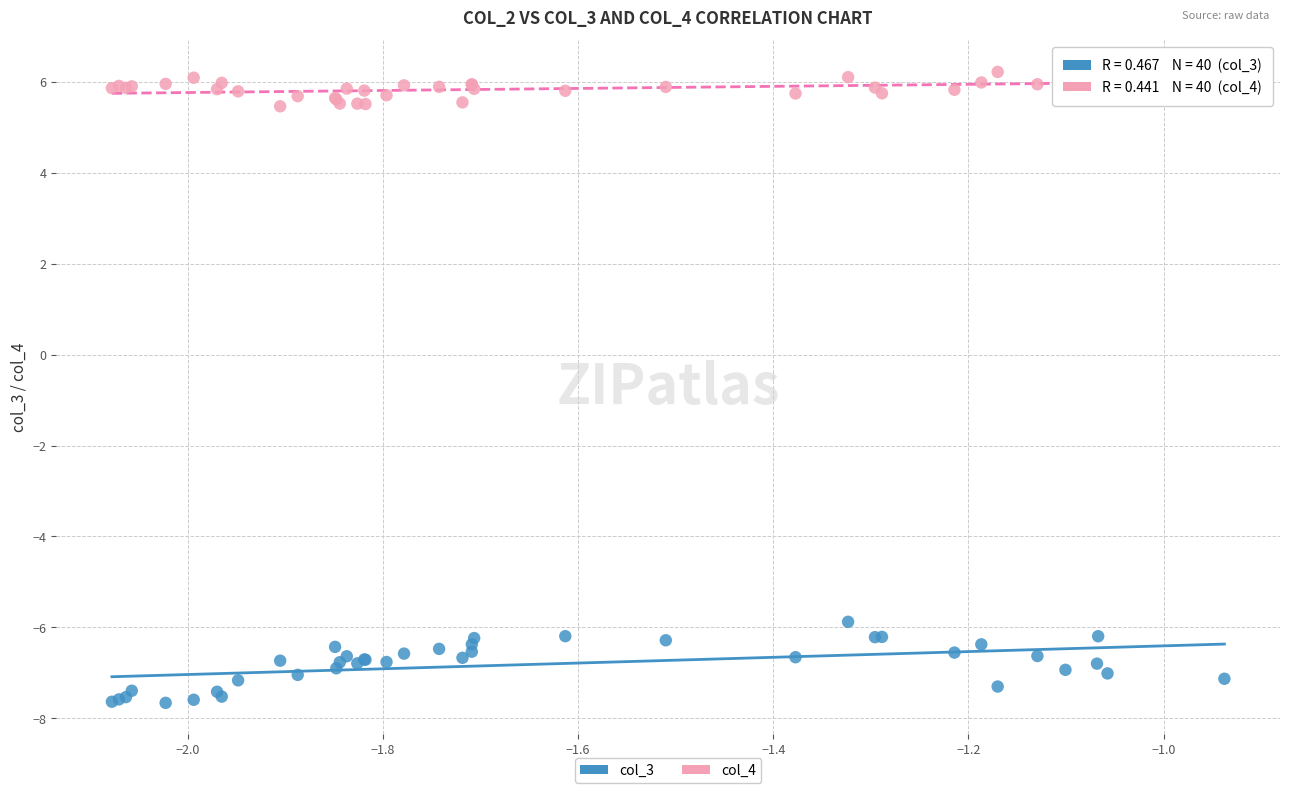

Which series reaches the minimum Y coordinate?

col_3